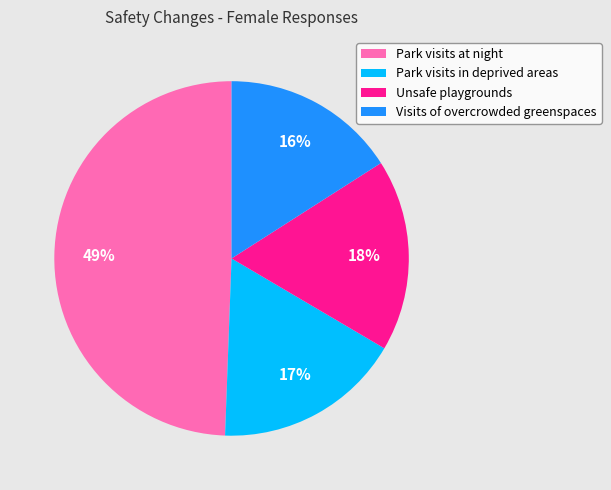

Does any single category account for the majority?

No